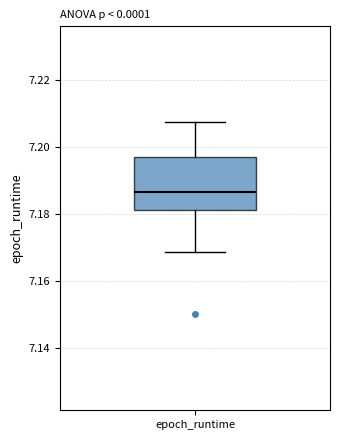

Transcribe this box plot: give where the median line is, the range the box spans, and where the two whiskers end, as read against the y-axis. The values are not printed on the chart, so give them approximately, as read against the axis.

median 7.186, box 7.182 to 7.196, whiskers 7.168 to 7.208